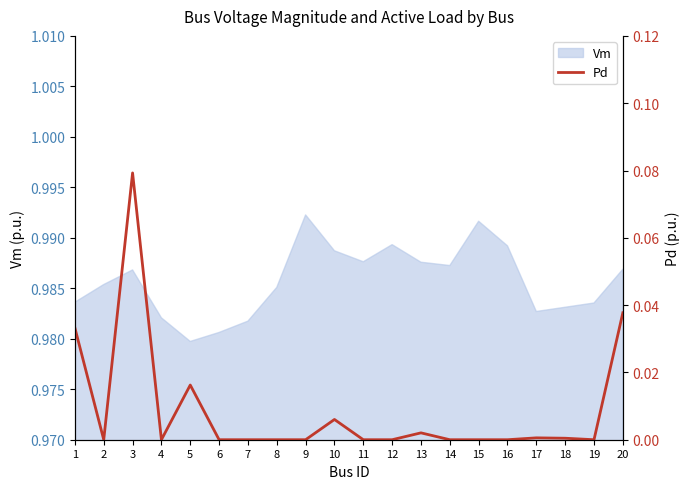

Is it true that the value at 14 is 0.0?

True